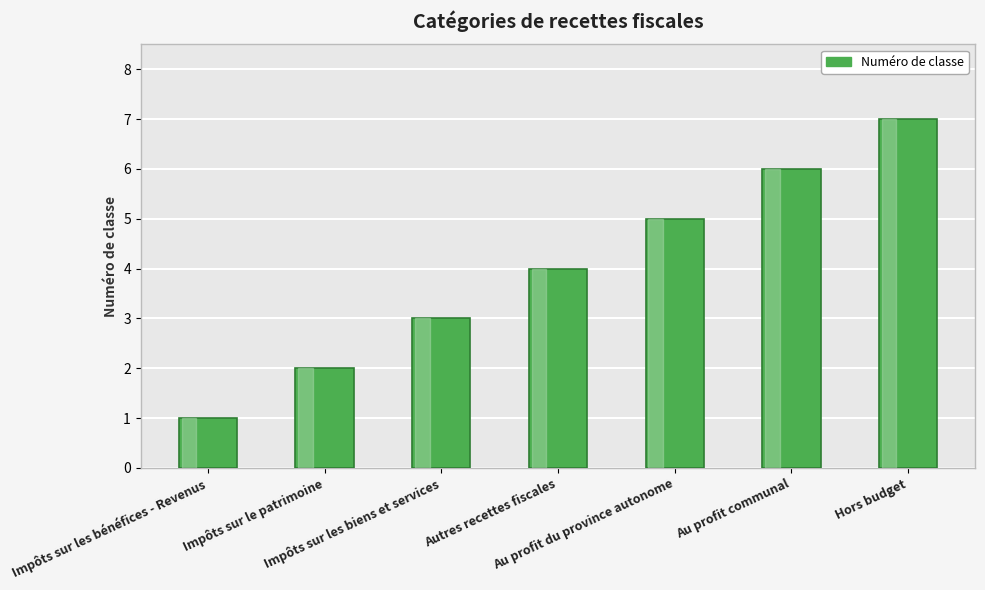

What is the value of the 3rd bar from the left?

3